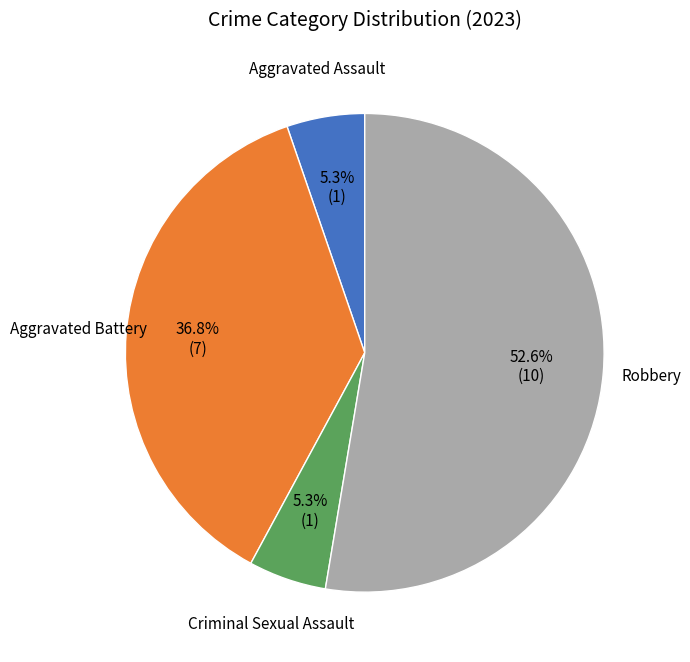

Is it true that Criminal Sexual Assault is 5% of the pie?

True